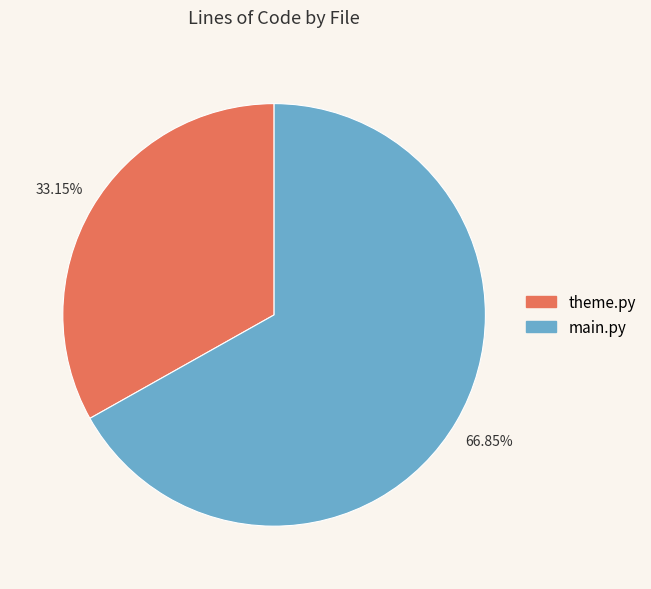

To the nearest percent, what portion does theme.py represent?

33%